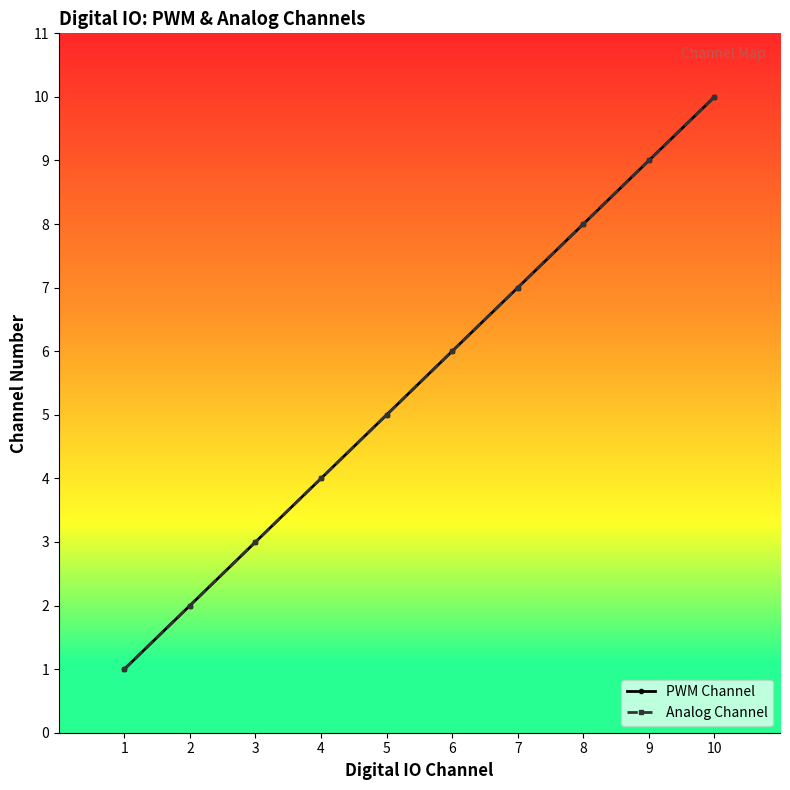

Rank the series at 2 from lowest to highest value.

PWM Channel, Analog Channel